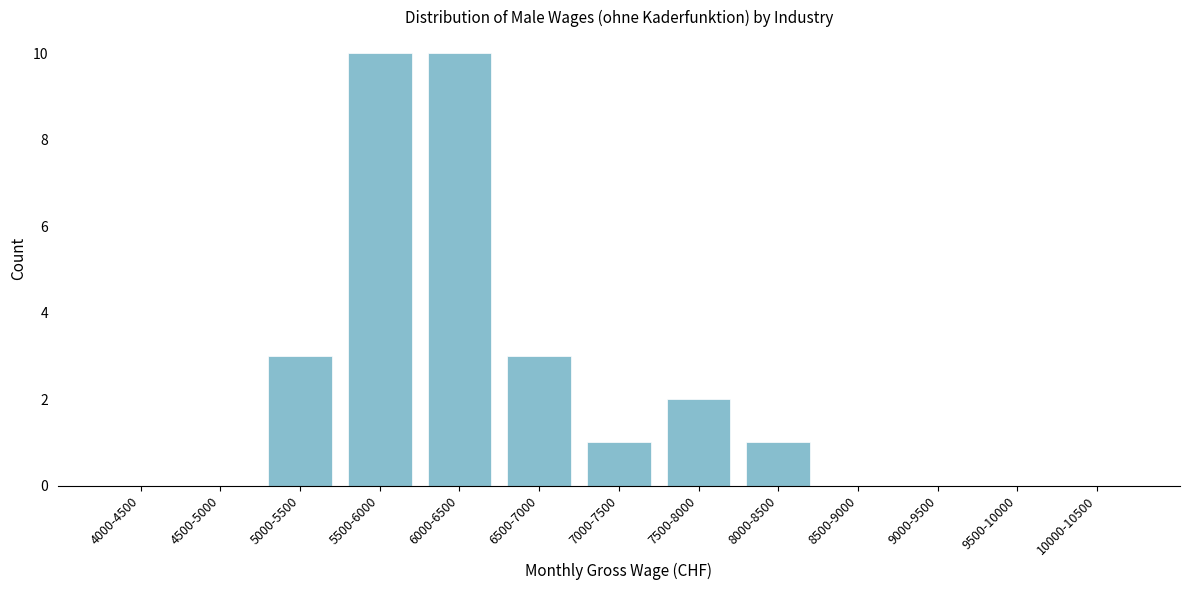

Reading left to right, extract all data points from this chart.

4000-4500=0	4500-5000=0	5000-5500=3	5500-6000=10	6000-6500=10	6500-7000=3	7000-7500=1	7500-8000=2	8000-8500=1	8500-9000=0	9000-9500=0	9500-10000=0	10000-10500=0